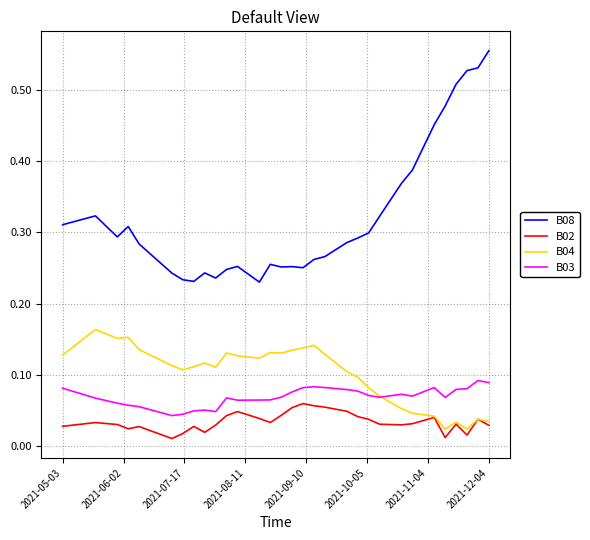

True or false: B02 and B03 cross at least once.

False